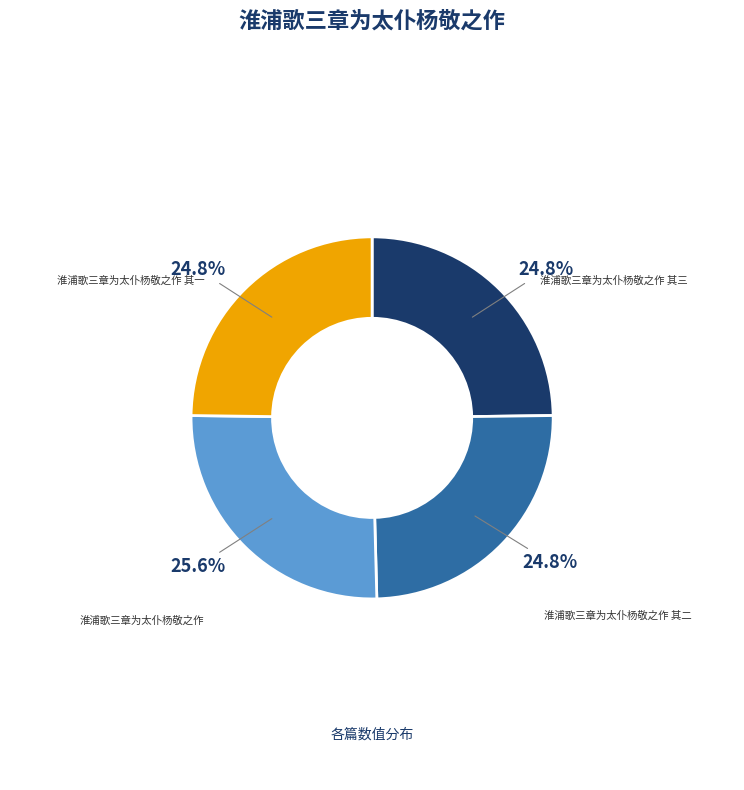

Approximately how many times larger is the value at 淮浦歌三章为太仆杨敬之作 其二 compared to 淮浦歌三章为太仆杨敬之作?

1.0